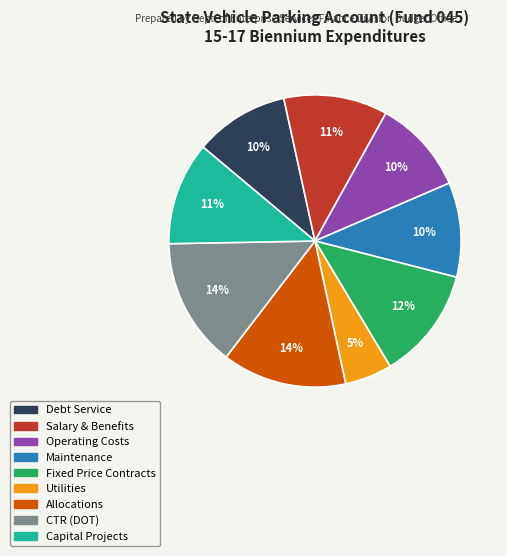

Between Debt Service and Allocations, which is larger?

Allocations